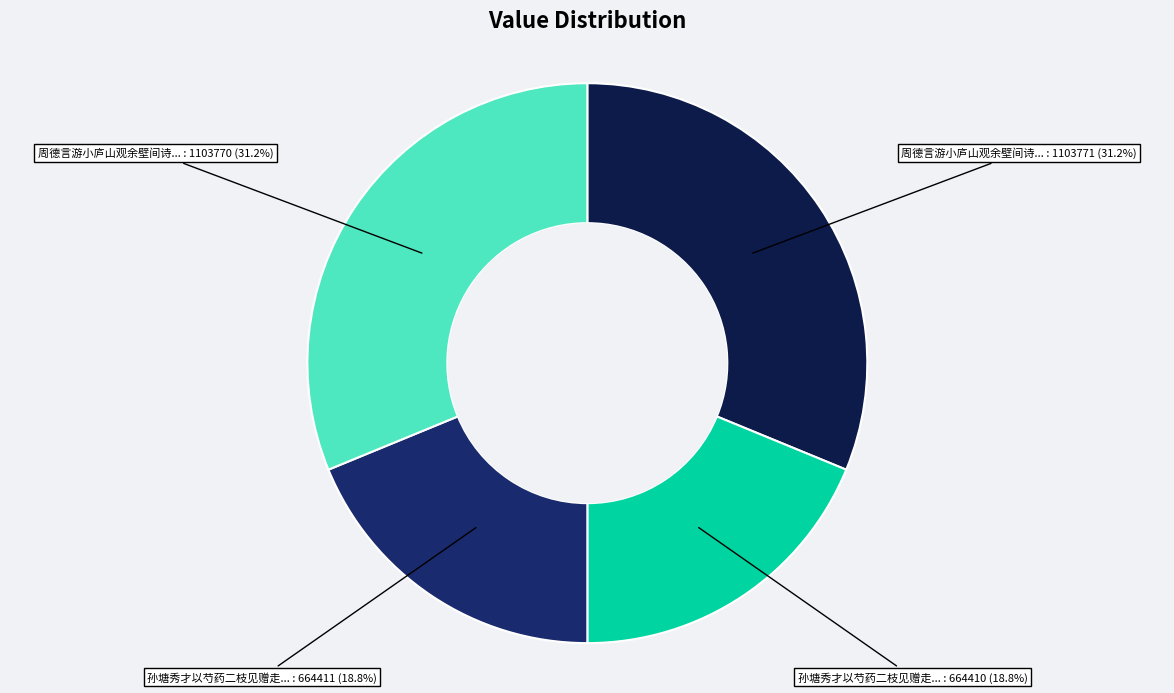

Is there a majority slice in this chart?

No